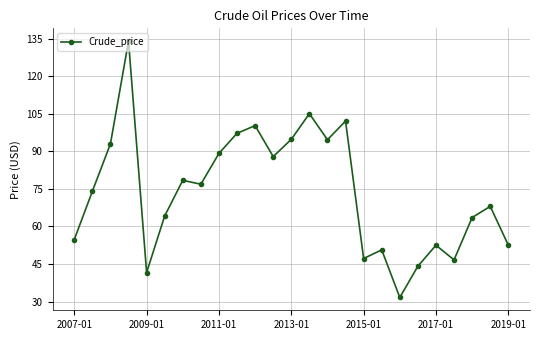

True or false: the data has more than 0 interior local peaks.

True